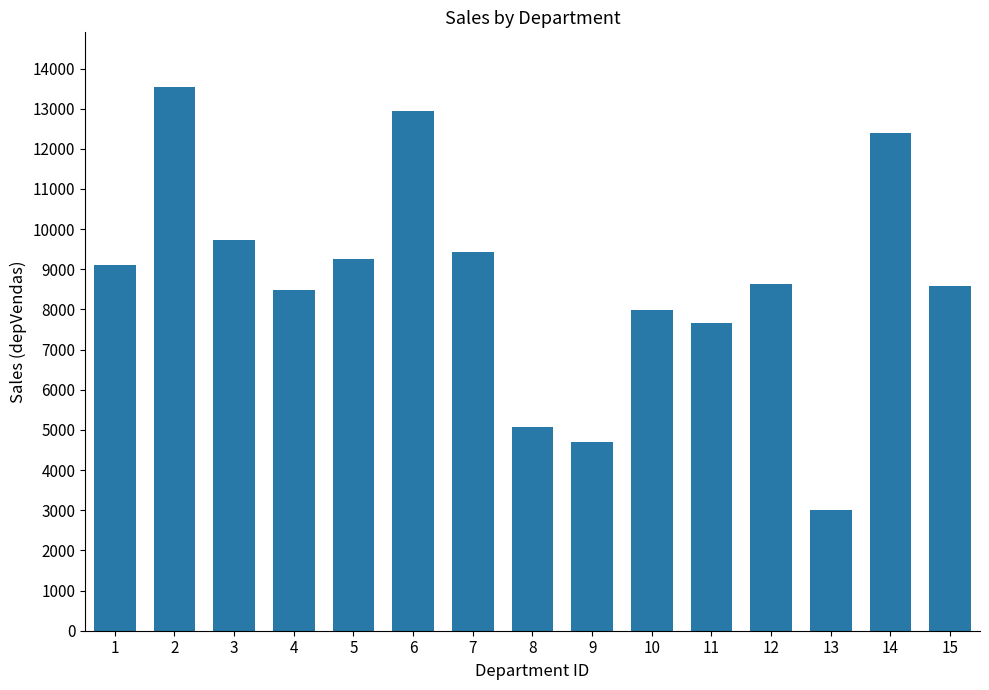

What is the approximate value at 12, to the nearest 100?

8600